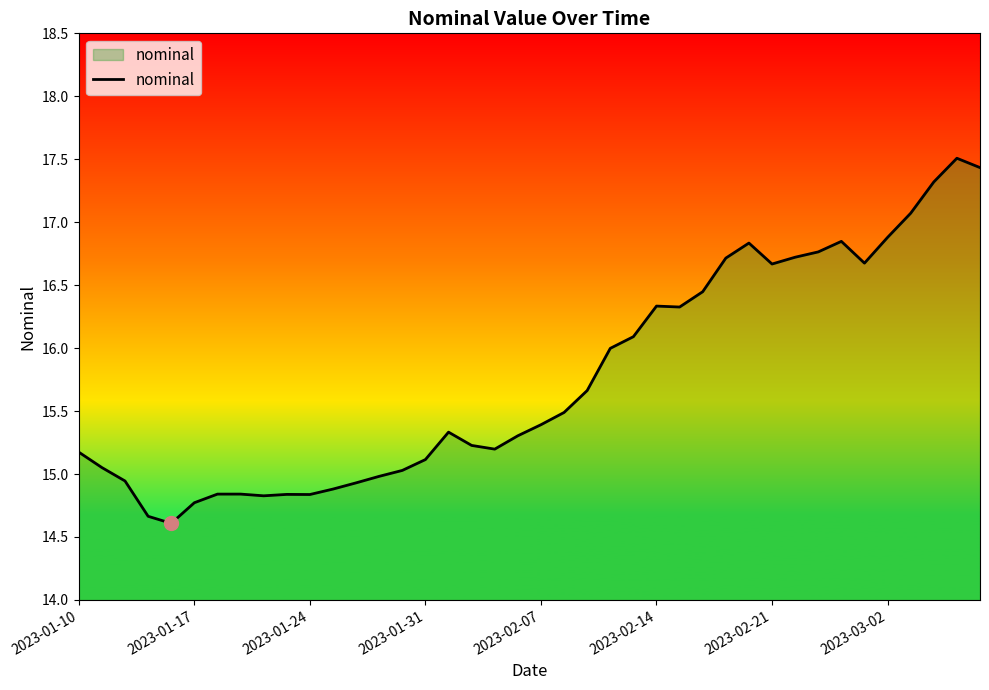

What is the sum of all values?

630.6